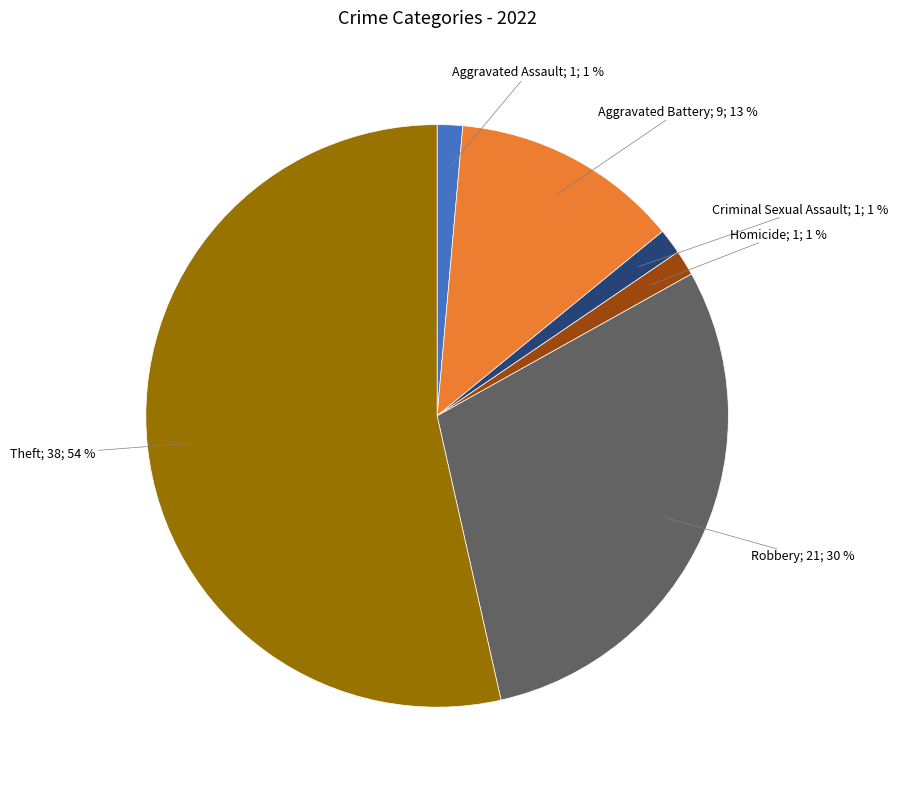

Is there a majority slice in this chart?

Yes